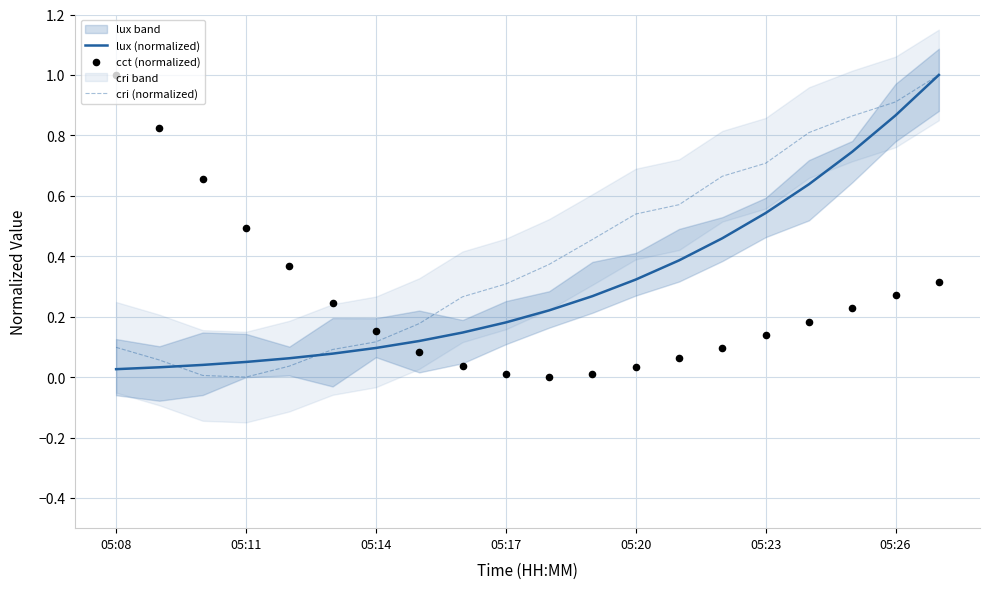

Which series contains the highest Y value?

lux (normalized)